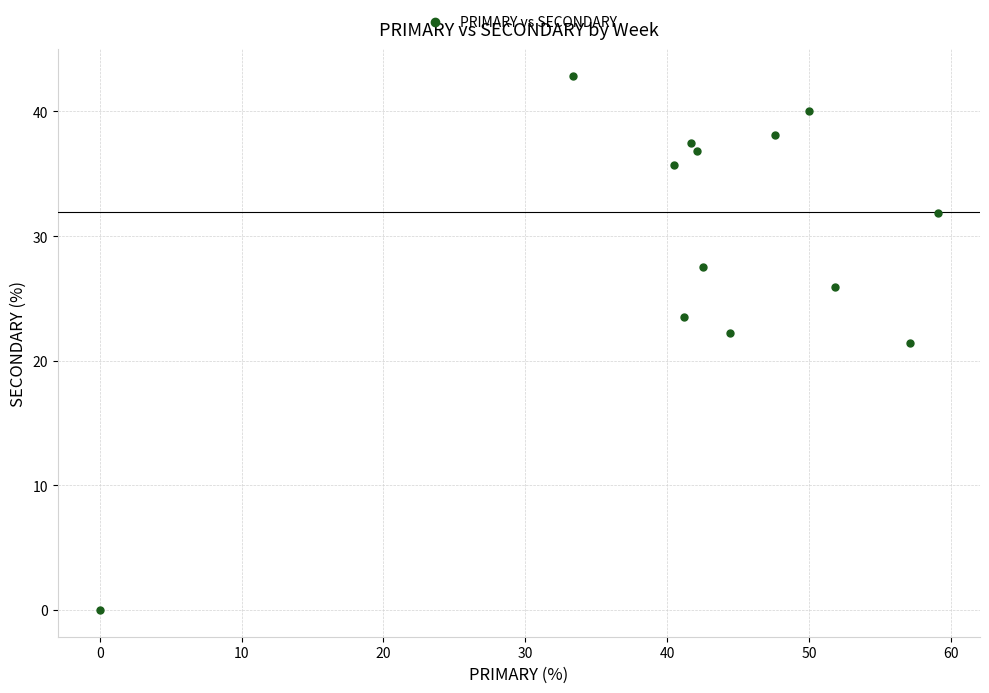

What is the range of Y values (max minus min)?

42.9